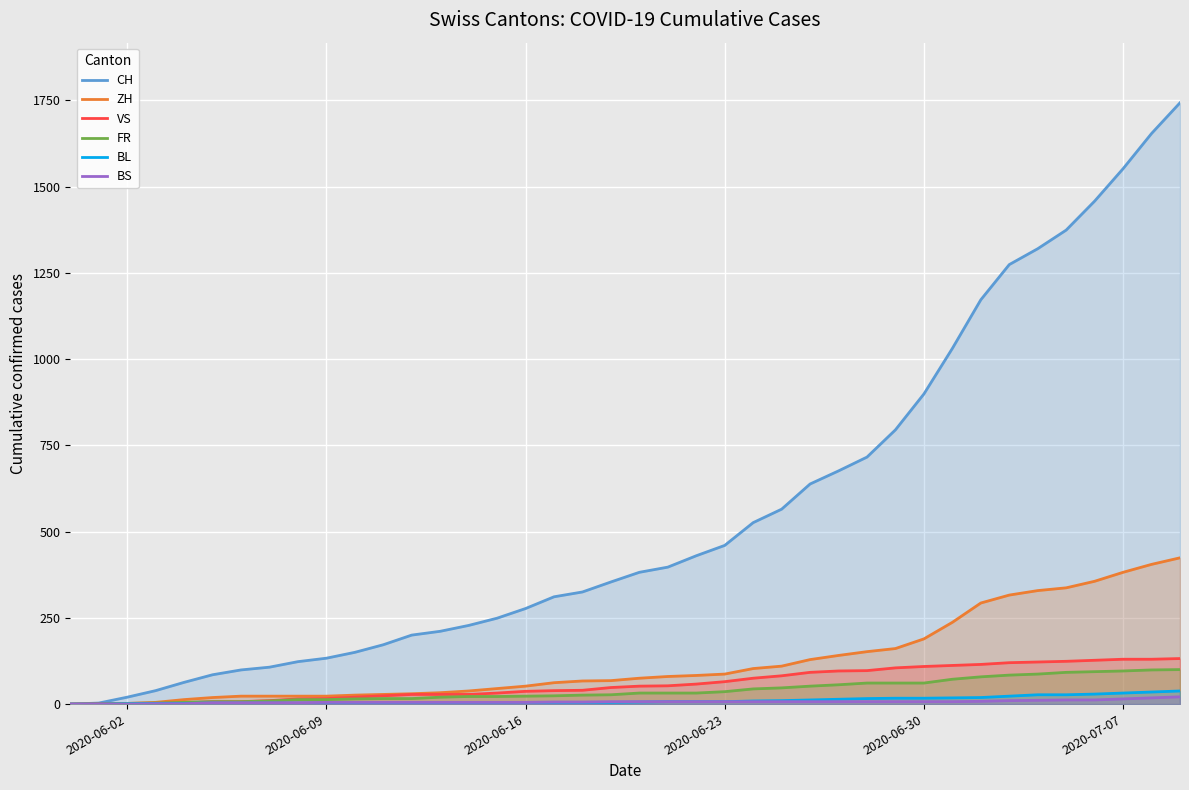

Which series has the largest range (max minus min)?

CH